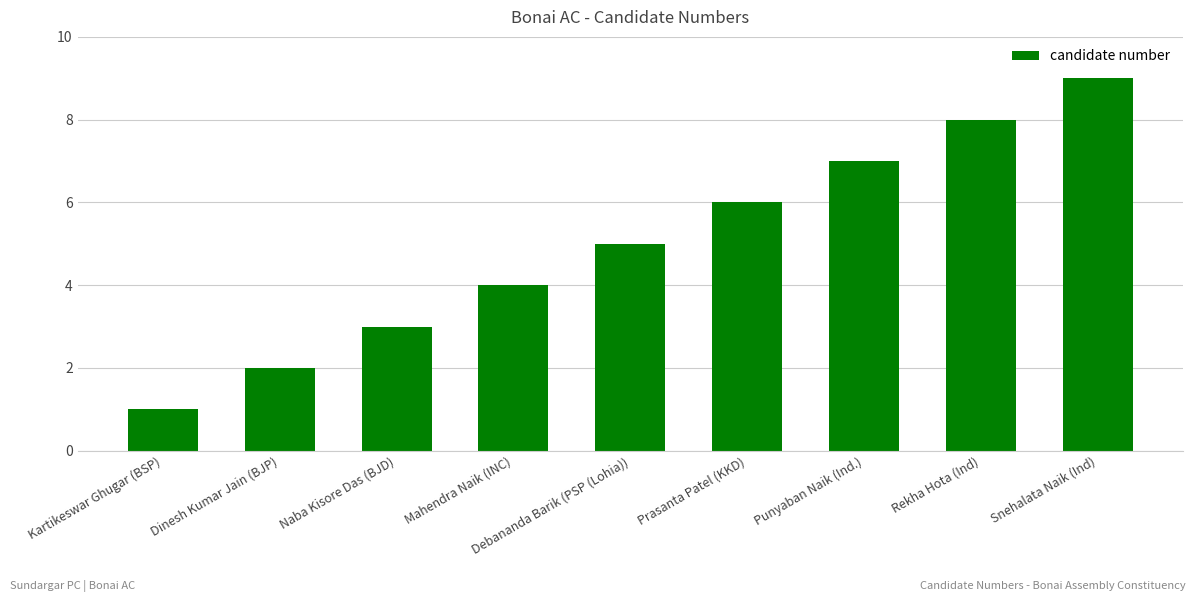

What is the difference between the values at Punyaban Naik (Ind.) and Naba Kisore Das (BJD)?

4